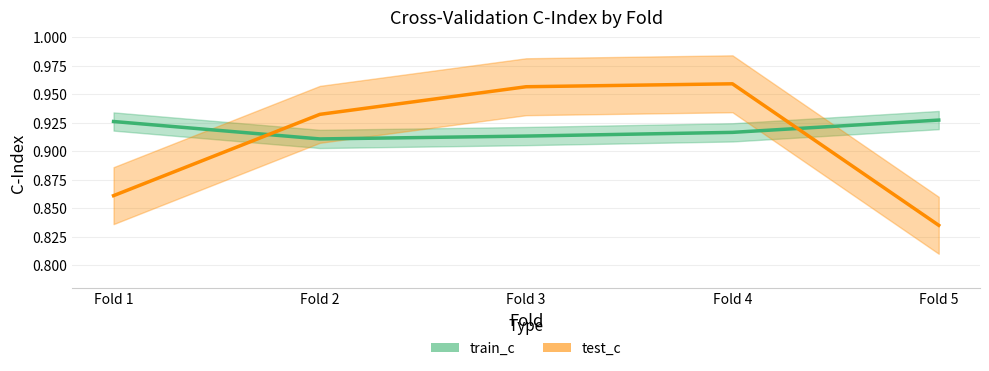

How many lines are shown in the chart?

2